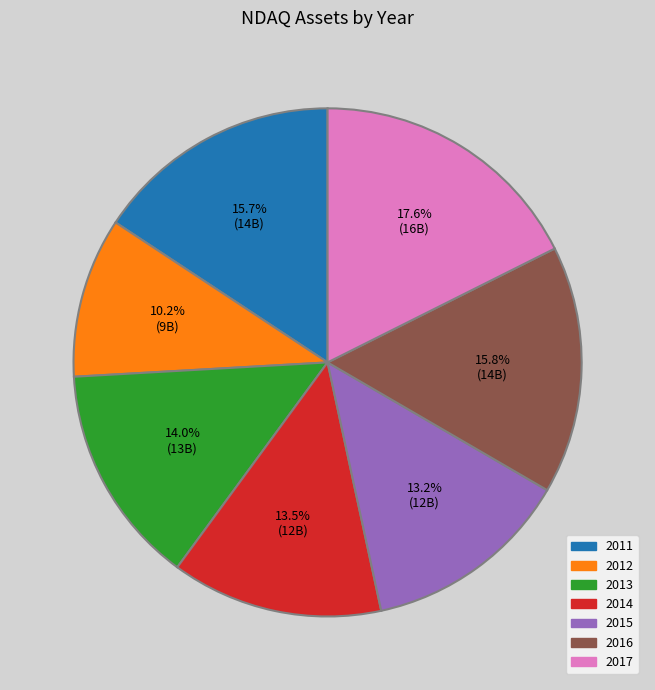

What percentage is NOT represented by 2017?

82.4%